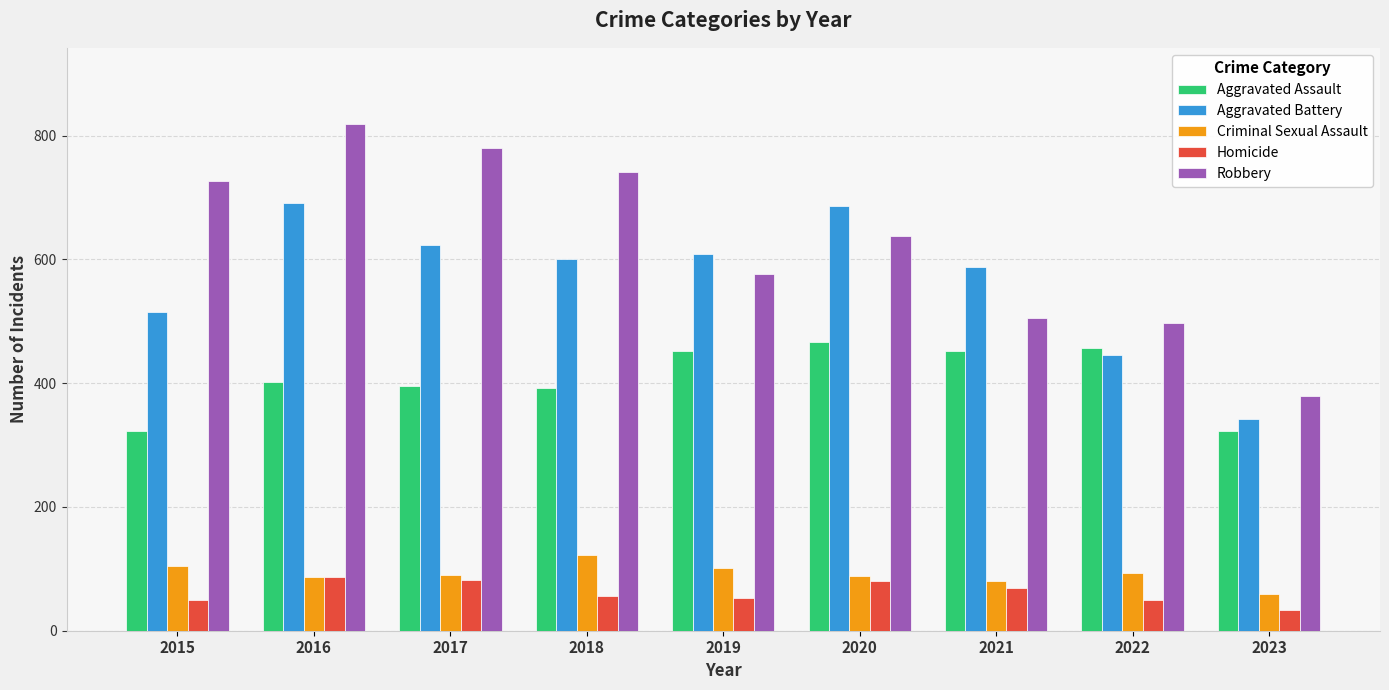

Is the value of Robbery at 2021 greater than the value of Homicide at 2020?

Yes